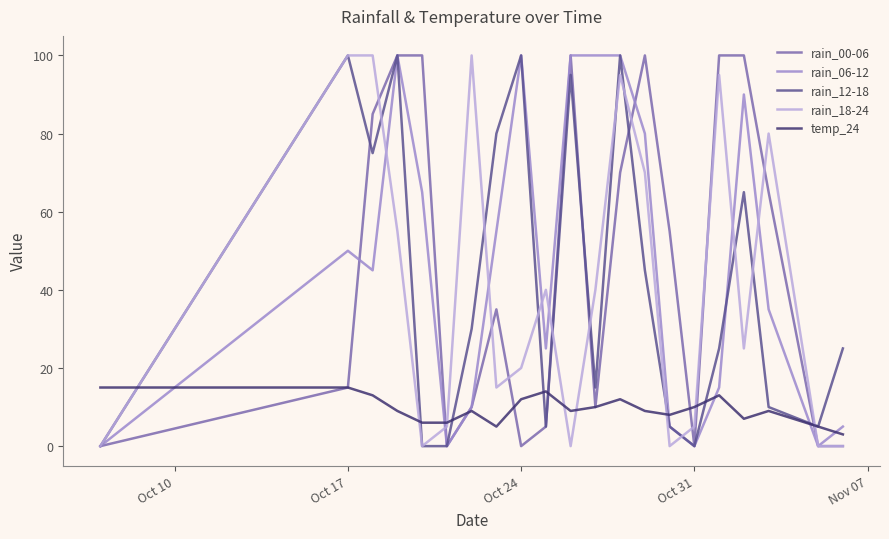

What is the greatest value displayed?

100